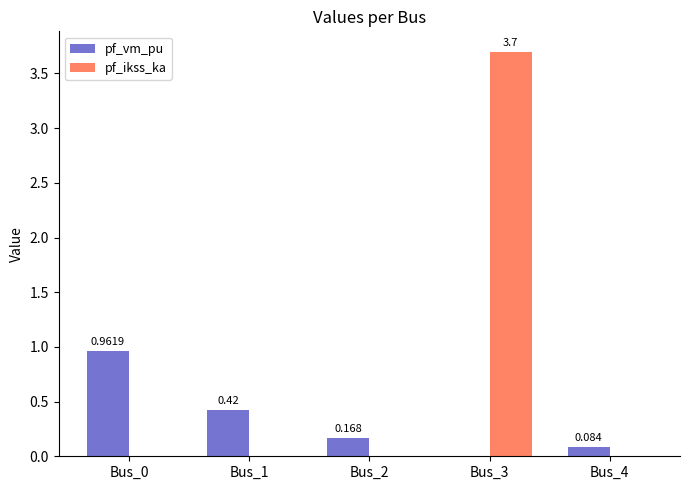

Which series has the largest total across all categories?

pf_ikss_ka